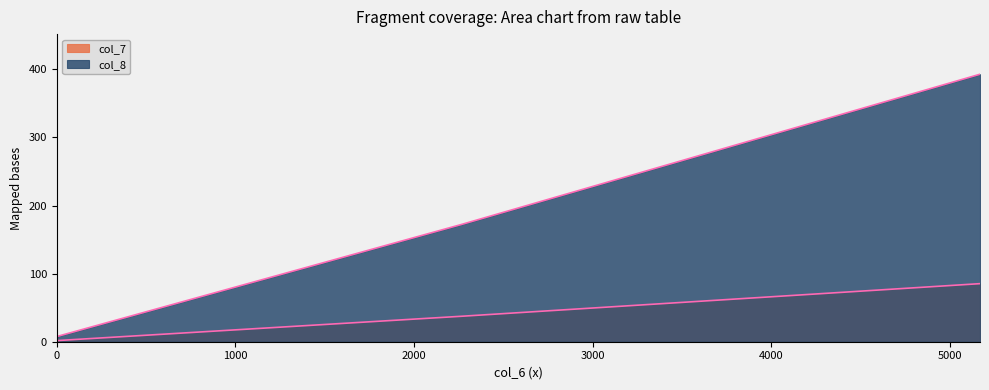

What position from the left is 2269.4?

2